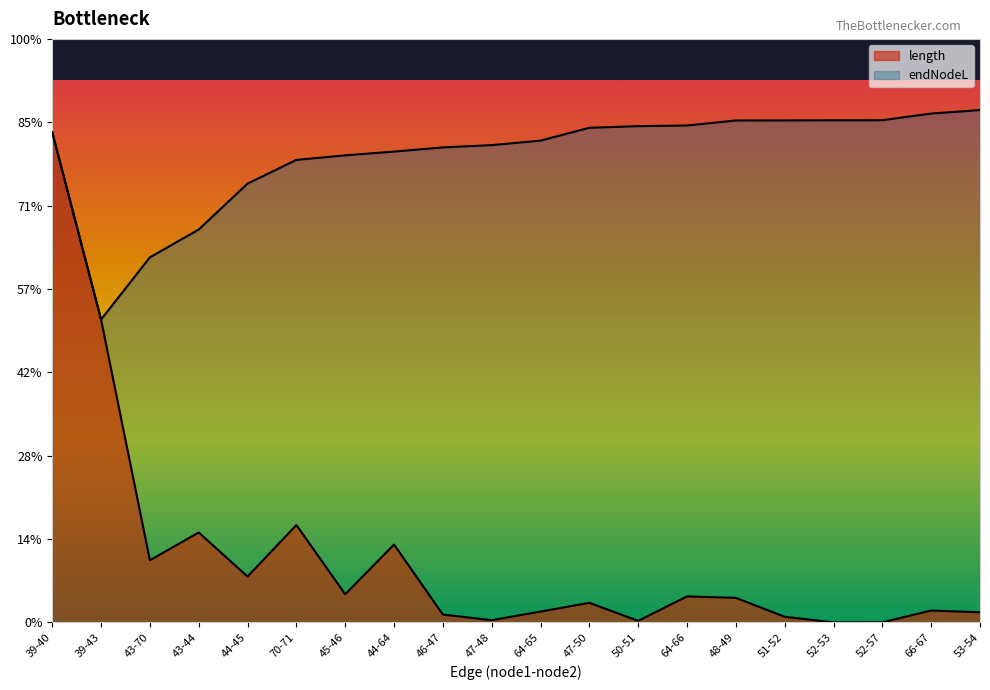

What is the label of the 8th point from the left?

44-64